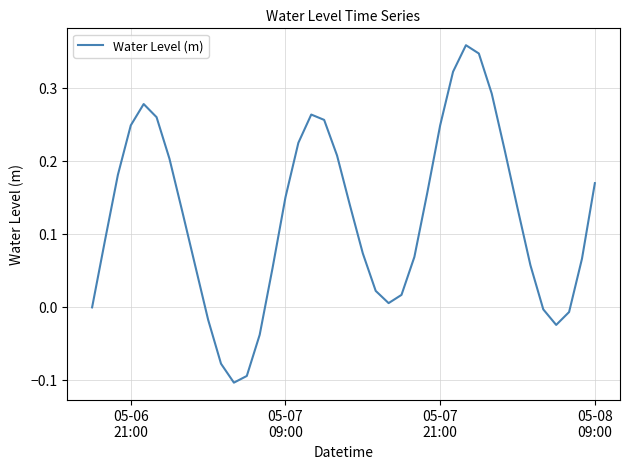

What is the difference between the maximum and minimum values?

0.5